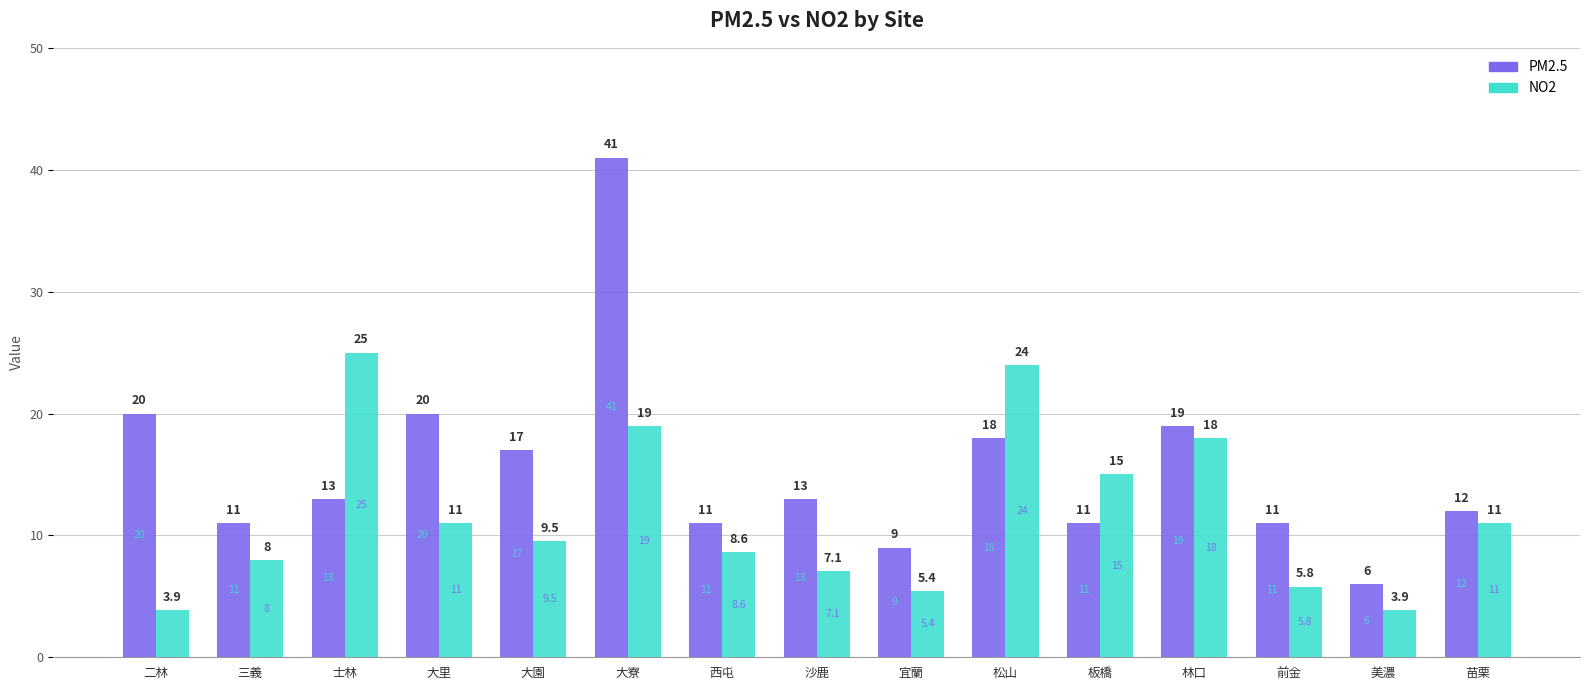

The value of NO2 at 西屯 is 8.6. True or false?

True